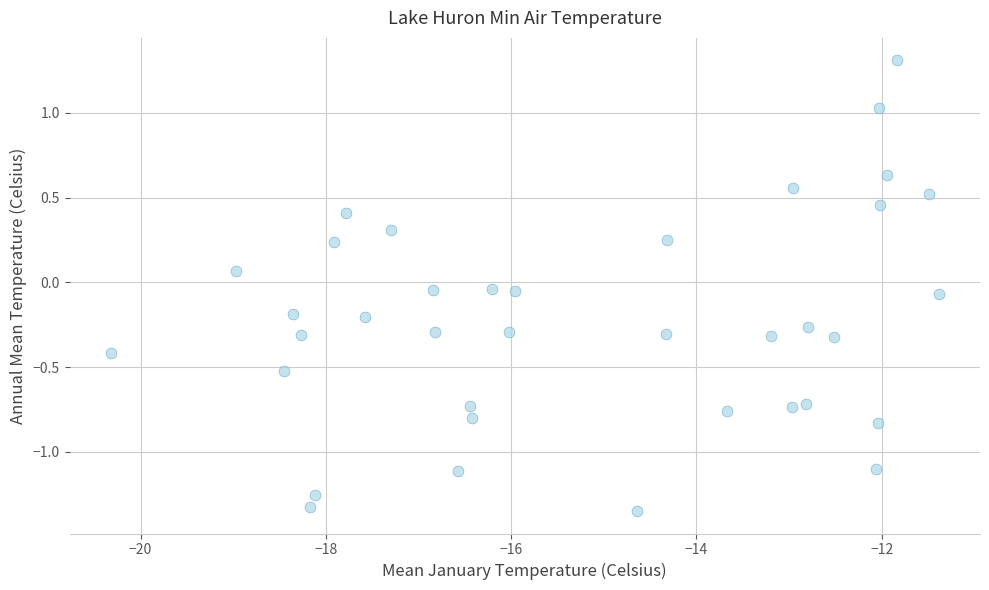

What is the range of X values (max minus min)?

8.9